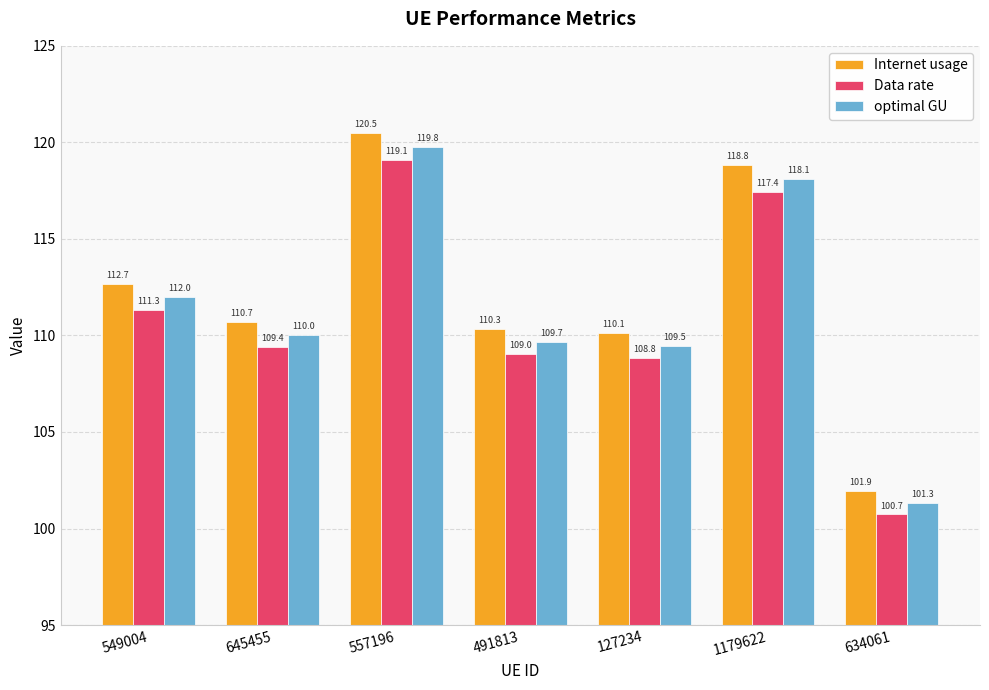

Reading left to right, transcribe all the data shown in this chart.

Internet usage: 549004=112.7	645455=110.7	557196=120.5	491813=110.3	127234=110.1	1179622=118.8	634061=101.9
Data rate: 549004=111.3	645455=109.4	557196=119.1	491813=109.0	127234=108.8	1179622=117.4	634061=100.7
optimal GU: 549004=112.0	645455=110.0	557196=119.8	491813=109.7	127234=109.5	1179622=118.1	634061=101.3